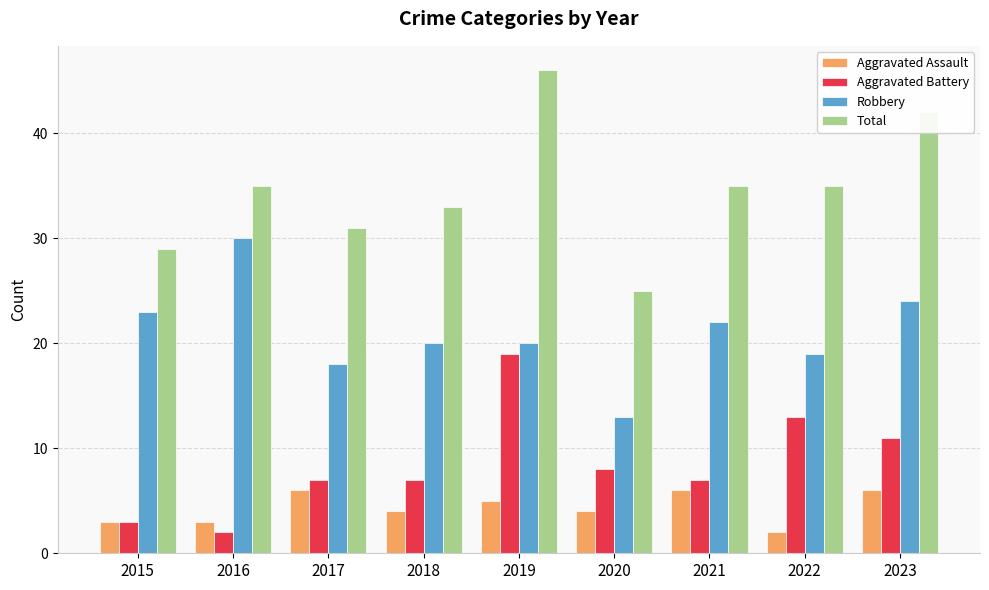

The Total series shows 25 at 2020. True or false?

True